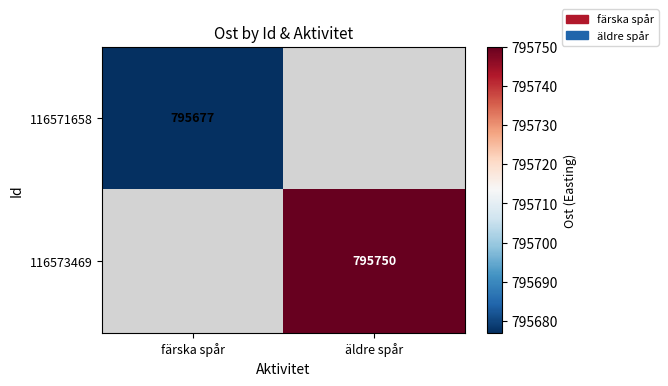

The value of 116573469 at äldre spår is 795750. True or false?

True